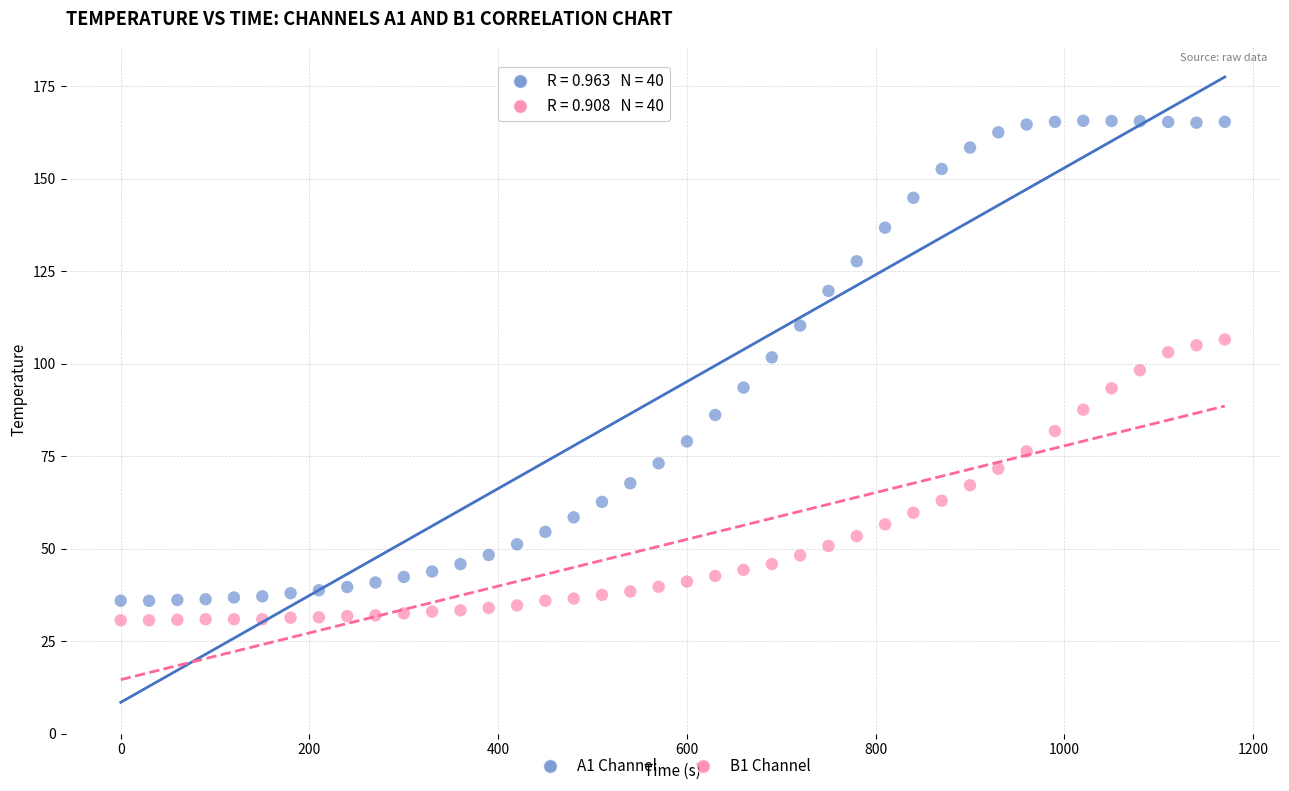

Across all data points, what is the range of Y values (max minus min)?

135.1